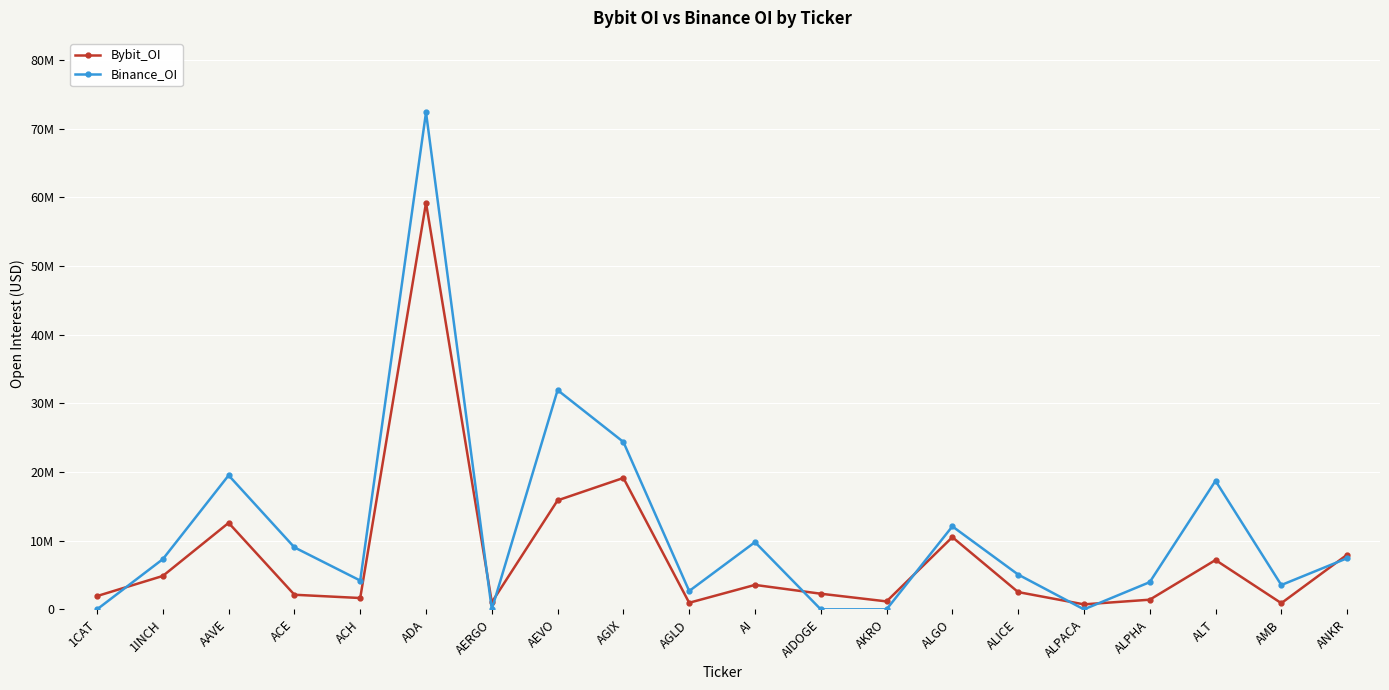

What value does the Bybit_OI series have at ALT?

7182653